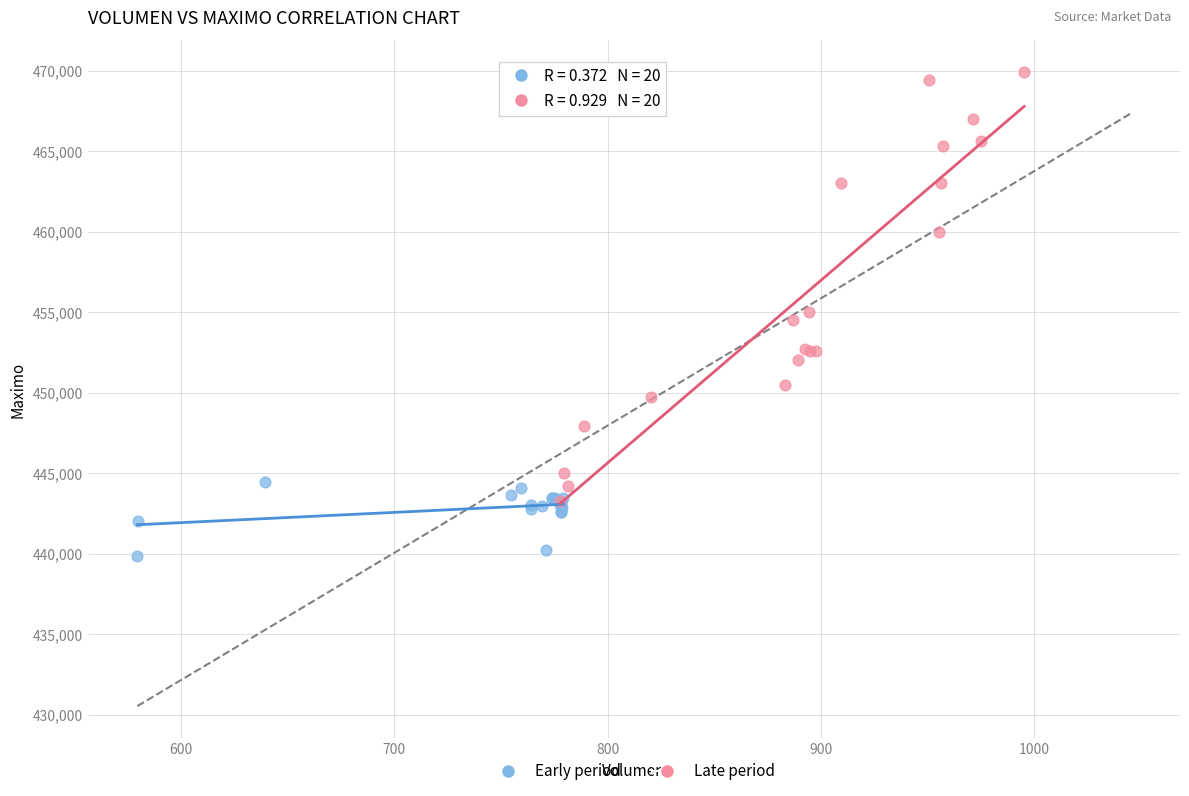

Which series has the widest spread of Y values?

Late period